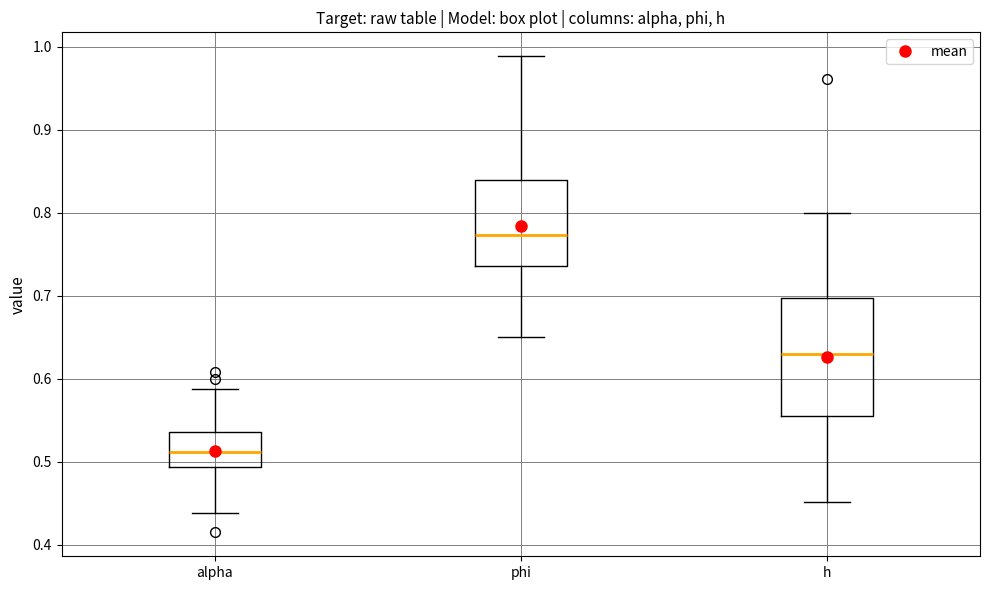

Which box's median line is the highest?

phi